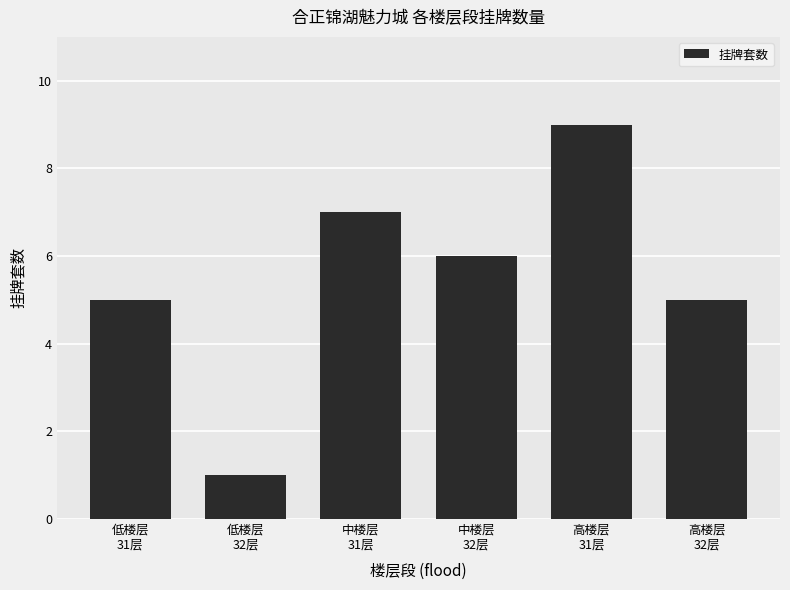

What is the greatest value displayed?

9